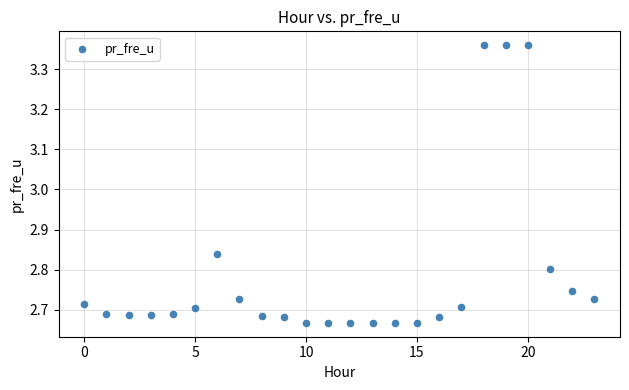

What is the range of Y values (max minus min)?

0.7